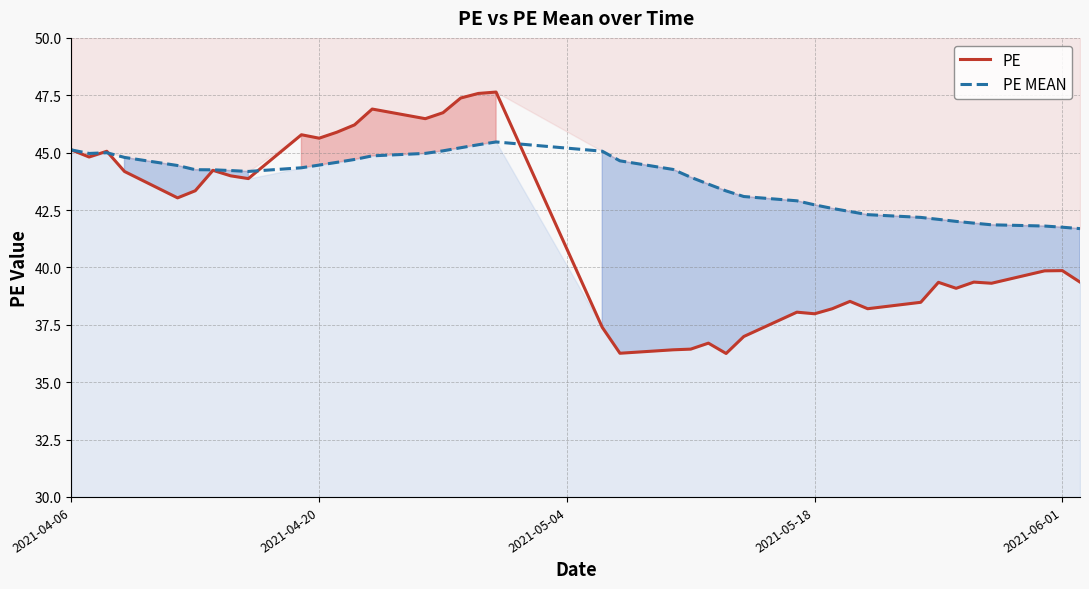

The value of PE MEAN at 2021-06-01 is 20.9. True or false?

False